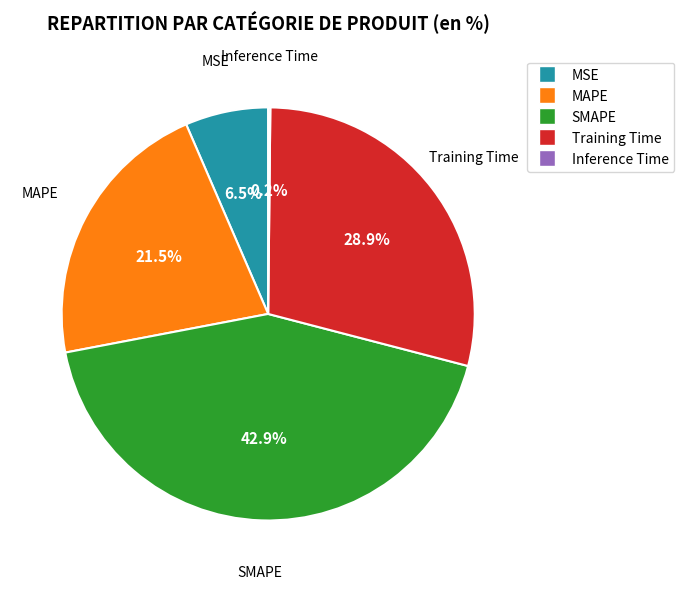

Is there any slice that represents more than half of the pie?

No